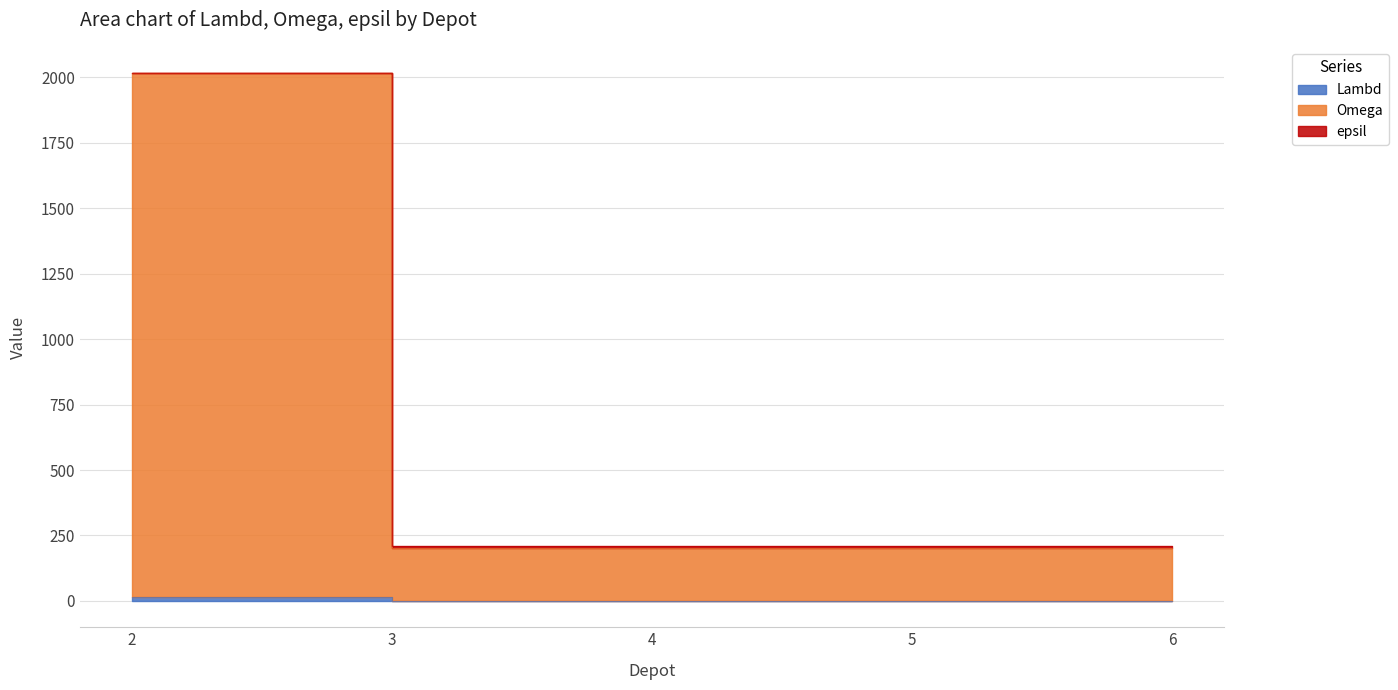

True or false: epsil and Lambd cross at least once.

False